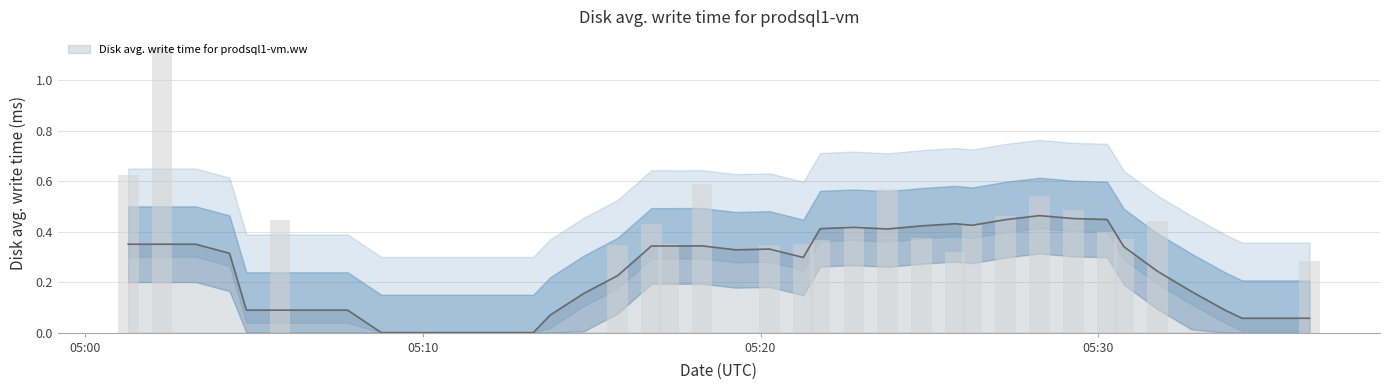

Count the number of categories in the chart.

40